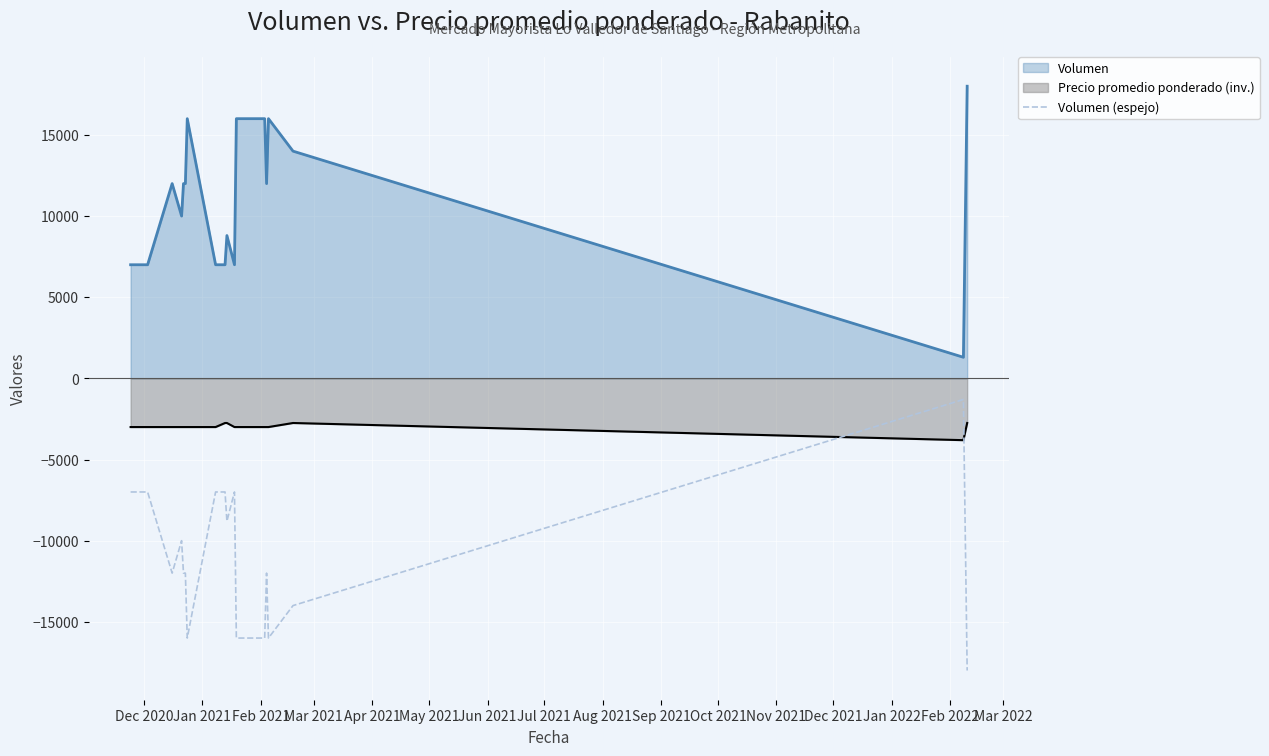

What is the highest value of the Volumen series?

18000